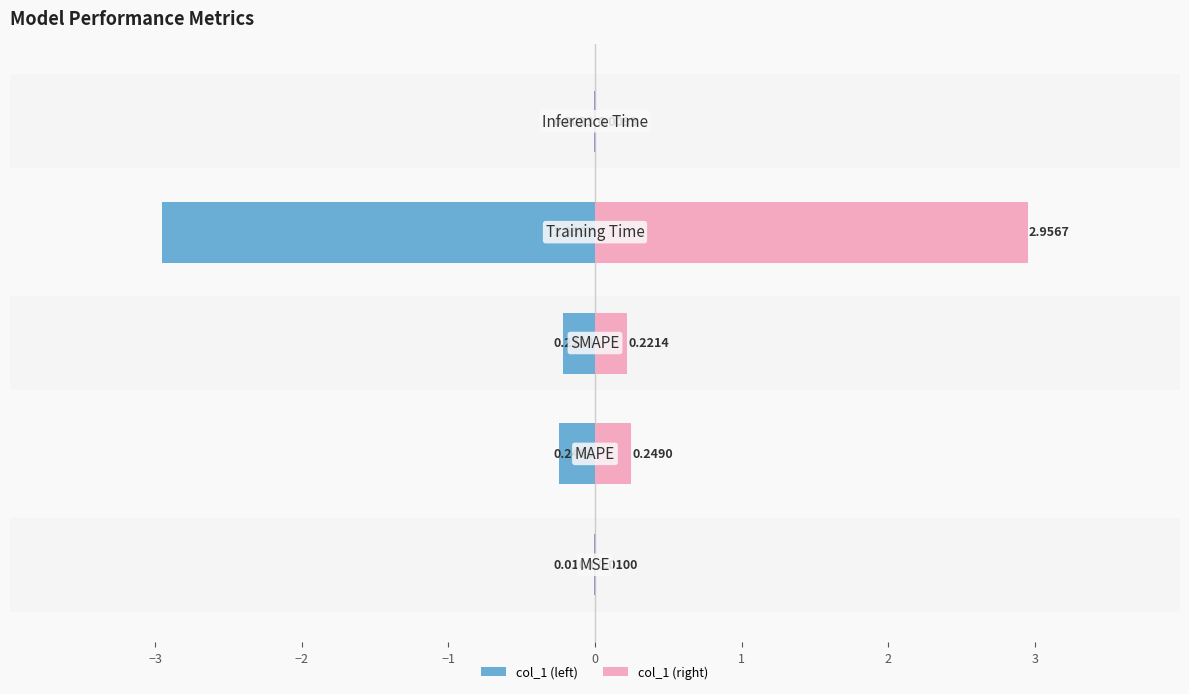

What is the sum of all col_1 (left) values?

-3.4